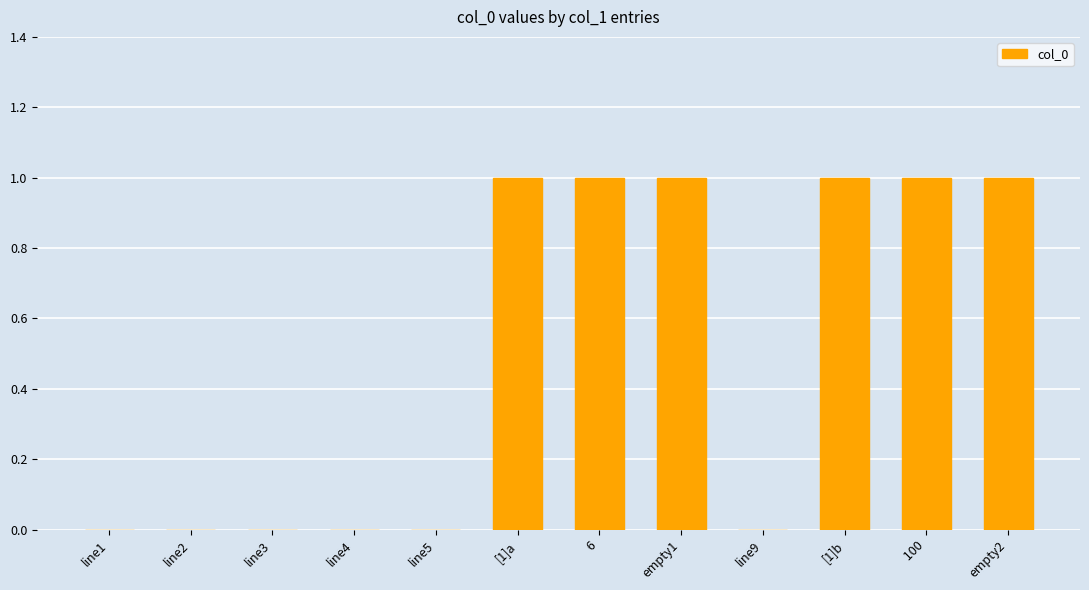

Are the bars horizontal?

No